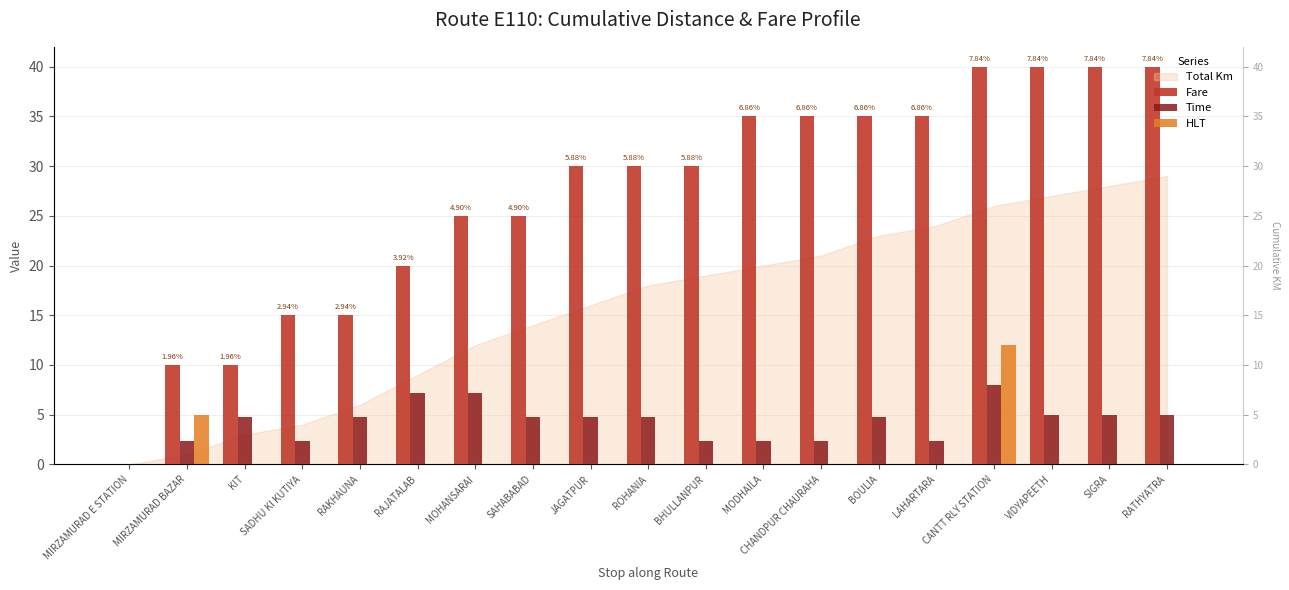

Count the number of categories in the chart.

19